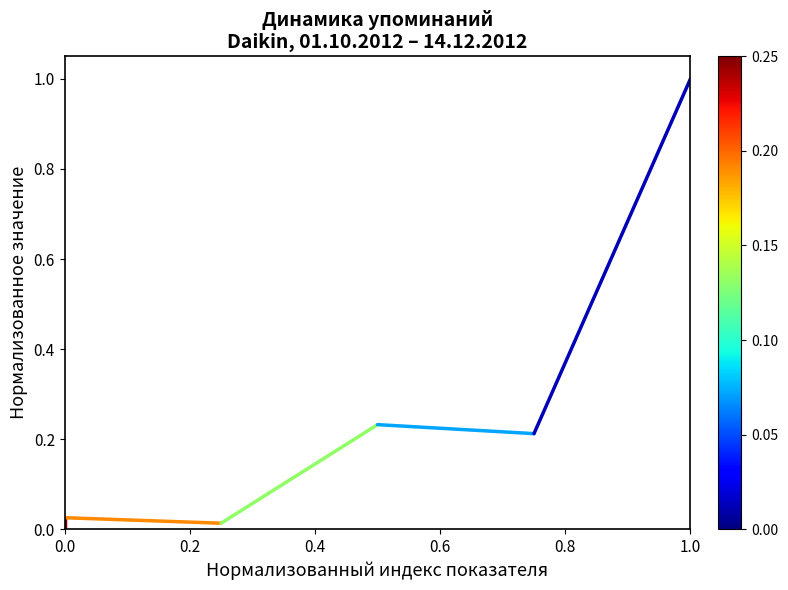

How many lines are shown in the chart?

1